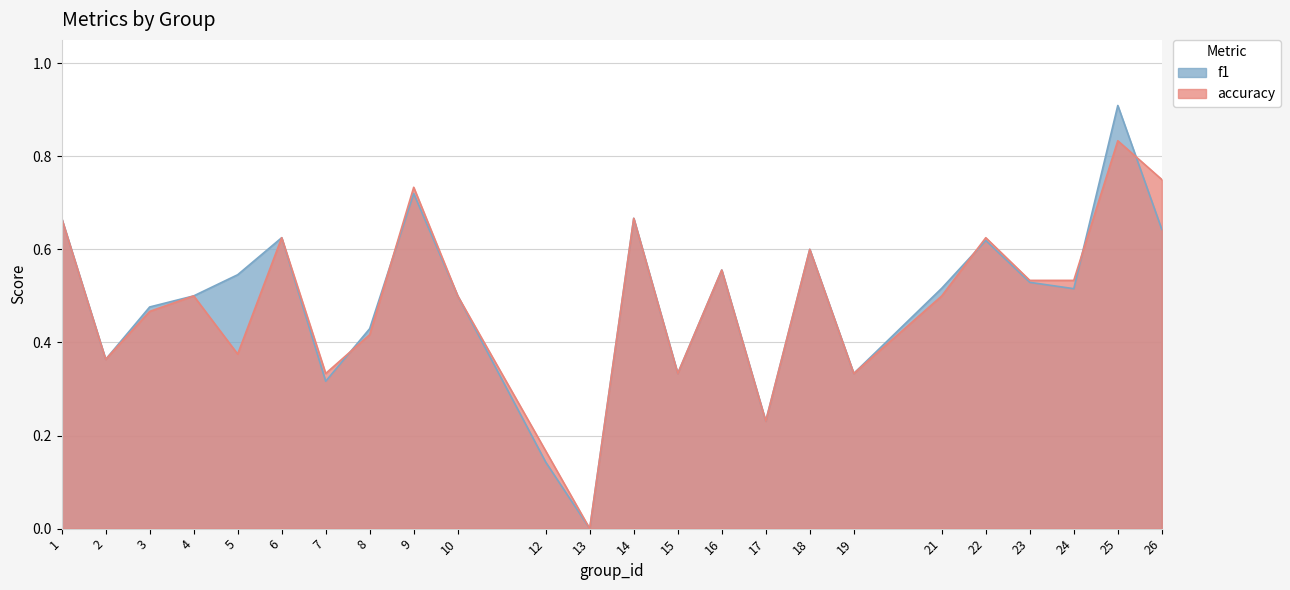

The accuracy series shows 0.5 at 10. True or false?

True